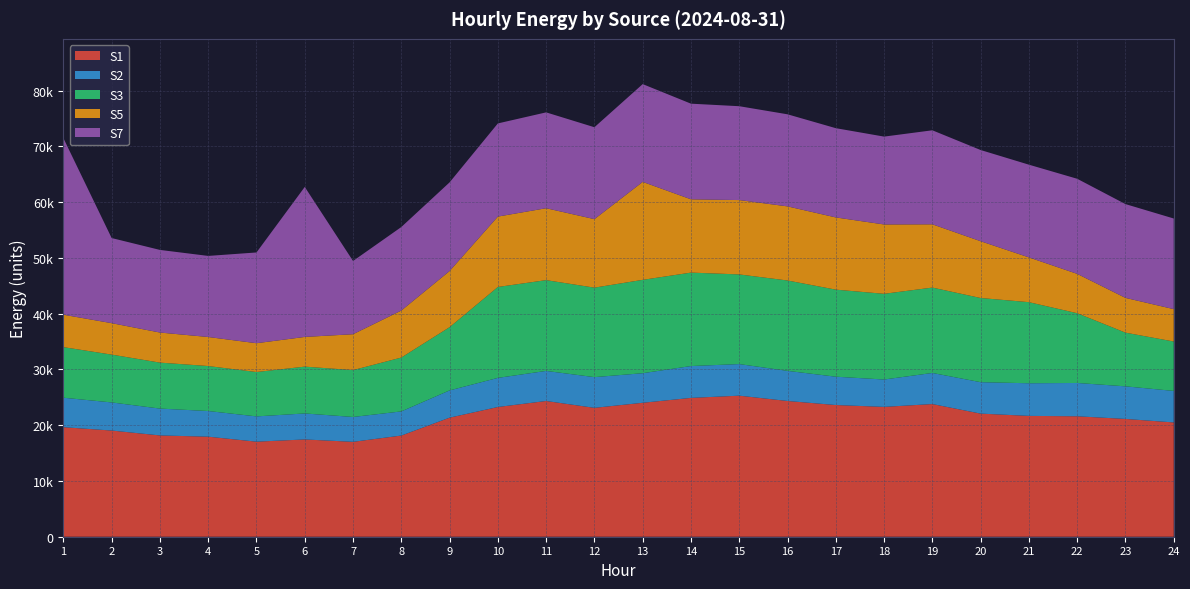

Reading left to right, what are all the values shown in this chart?

S1: 1=19643	2=19040	3=18162	4=17939	5=17043	6=17442	7=17016	8=18140	9=21348	10=23261	11=24338	12=23109	13=24018	14=24893	15=25292	16=24339	17=23612	18=23281	19=23789	20=22074	21=21667	22=21596	23=21121	24=20491
S2: 1=5281	2=5040	3=4815	4=4600	5=4533	6=4661	7=4457	8=4331	9=4887	10=5220	11=5393	12=5507	13=5301	14=5711	15=5665	16=5402	17=5081	18=4908	19=5575	20=5636	21=5851	22=5973	23=5844	24=5652
S3: 1=9069	2=8574	3=8241	4=8067	5=7955	6=8396	7=8400	8=9655	9=11339	10=16300	11=16277	12=16046	13=16739	14=16754	15=16075	16=16202	17=15610	18=15366	19=15309	20=15093	21=14538	22=12506	23=9627	24=8859
S5: 1=5814	2=5639	3=5394	4=5206	5=5166	6=5324	7=6436	8=8429	9=10065	10=12623	11=12894	12=12282	13=17565	14=13142	15=13332	16=13289	17=12948	18=12435	19=11345	20=10183	21=8028	22=7058	23=6232	24=5806
S7: 1=31668	2=15262	3=14814	4=14538	5=16272	6=26896	7=13134	8=14975	9=15898	10=16704	11=17187	12=16479	13=17534	14=17148	15=16830	16=16510	17=16003	18=15753	19=16857	20=16352	21=16625	22=17049	23=16818	24=16249